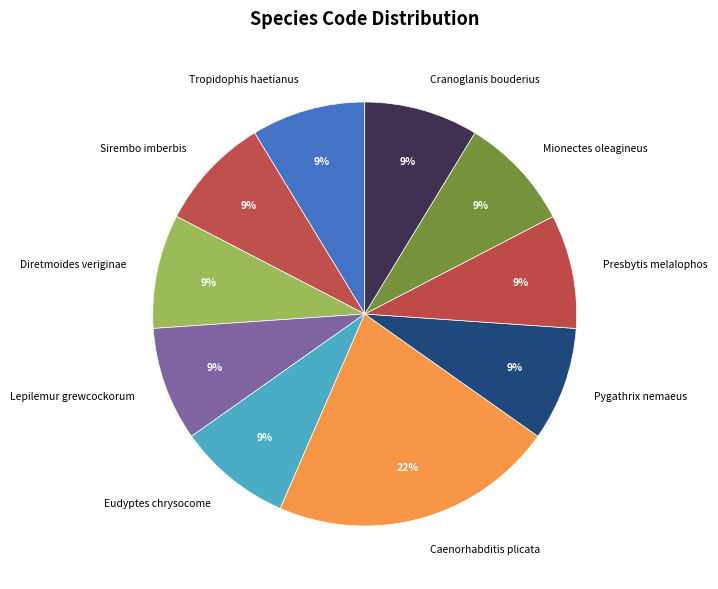

Do Eudyptes chrysocome and Lepilemur grewcockorum together represent more than half of the pie?

No